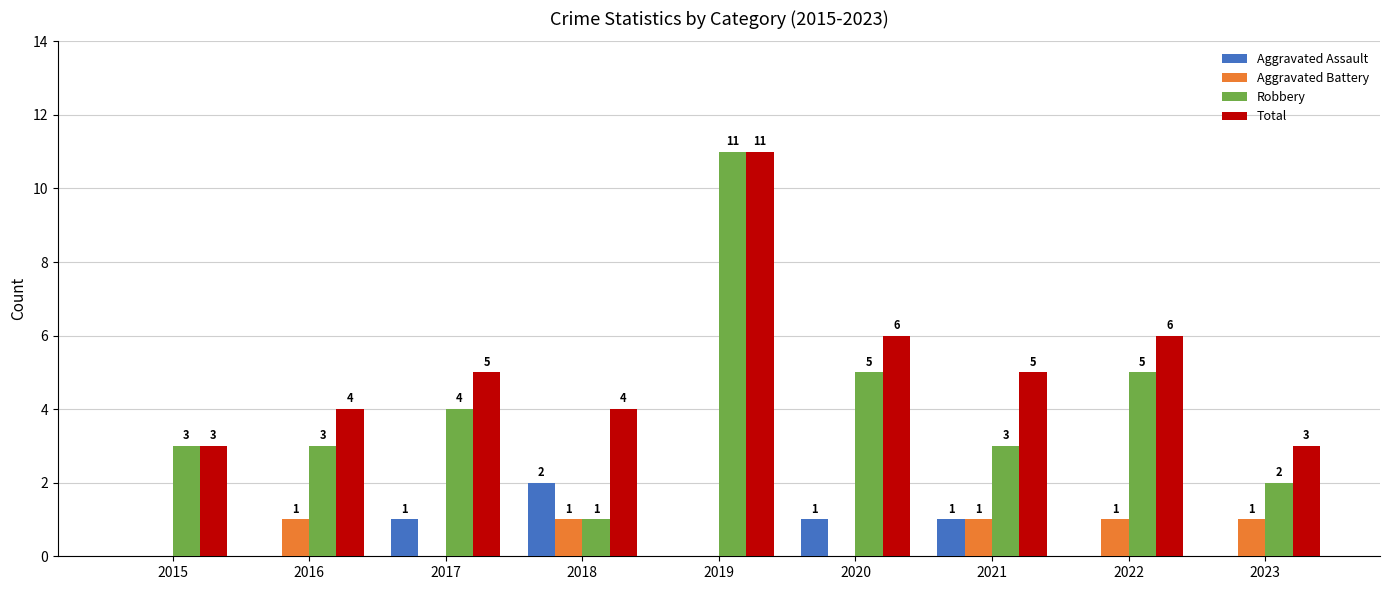

What value does the Total series have at 2015?

3